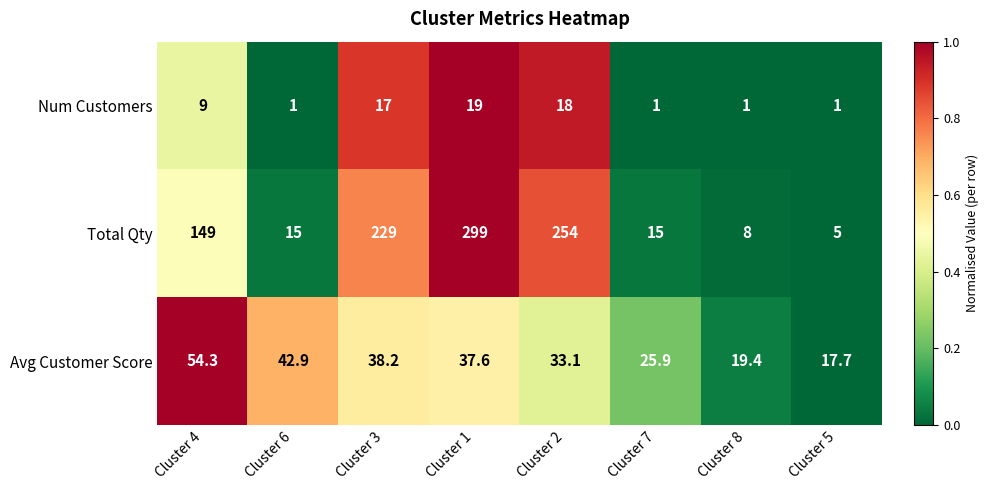

True or false: Total Qty has a value of 5.0 at Cluster 5.

True